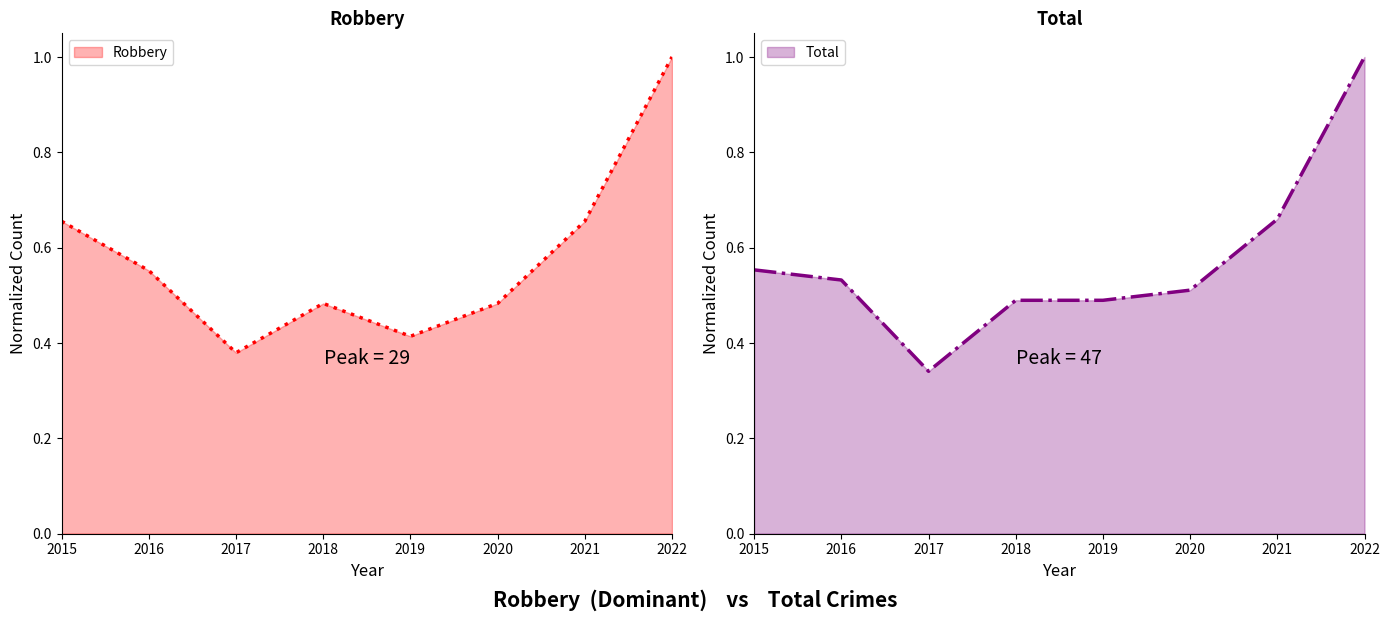

True or false: Robbery has a value of 0.6 at 2016.

True